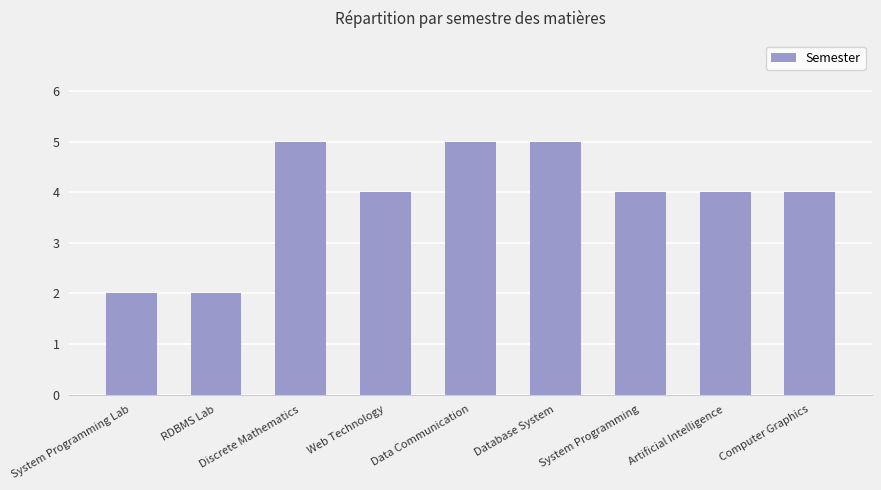

What is the value of the 9th bar from the left?

4